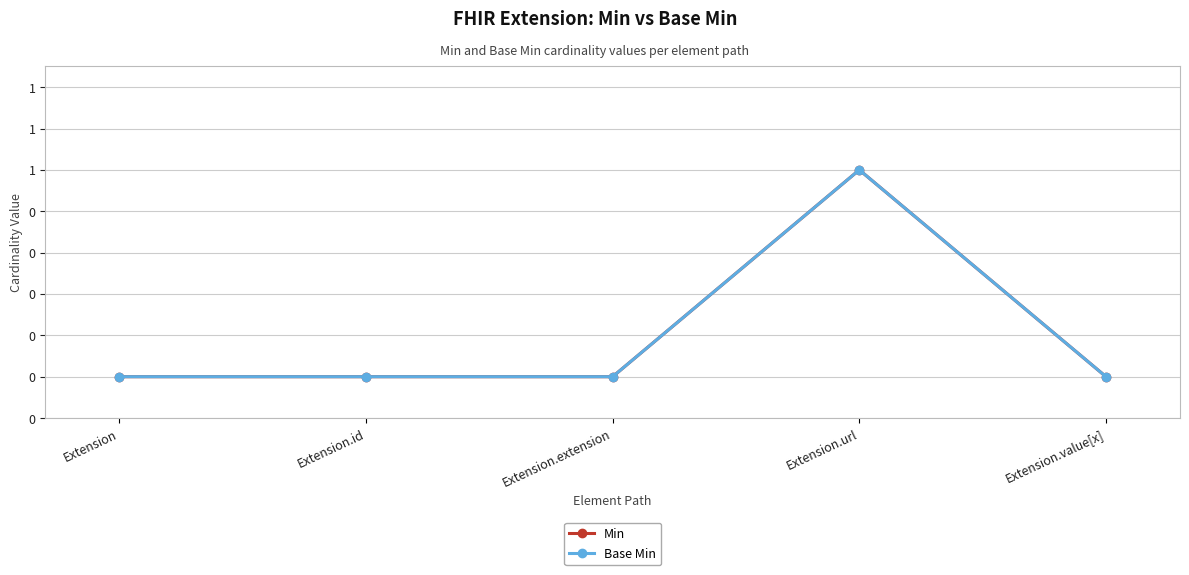

Does the chart have visible grid lines?

Yes